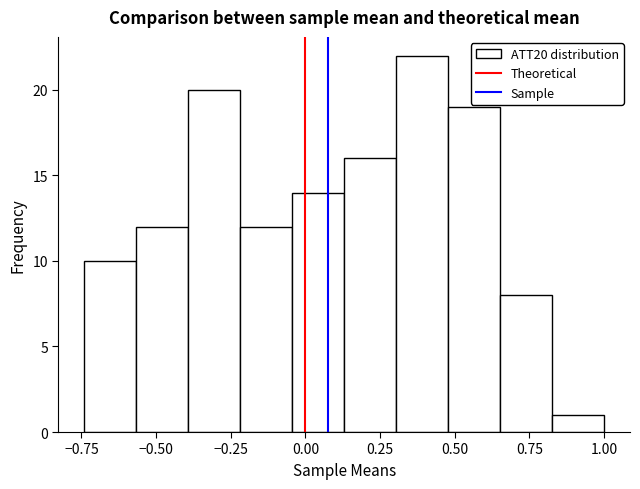

Read against the x-axis, roughly where is the centre of the tallest bar?

0.40